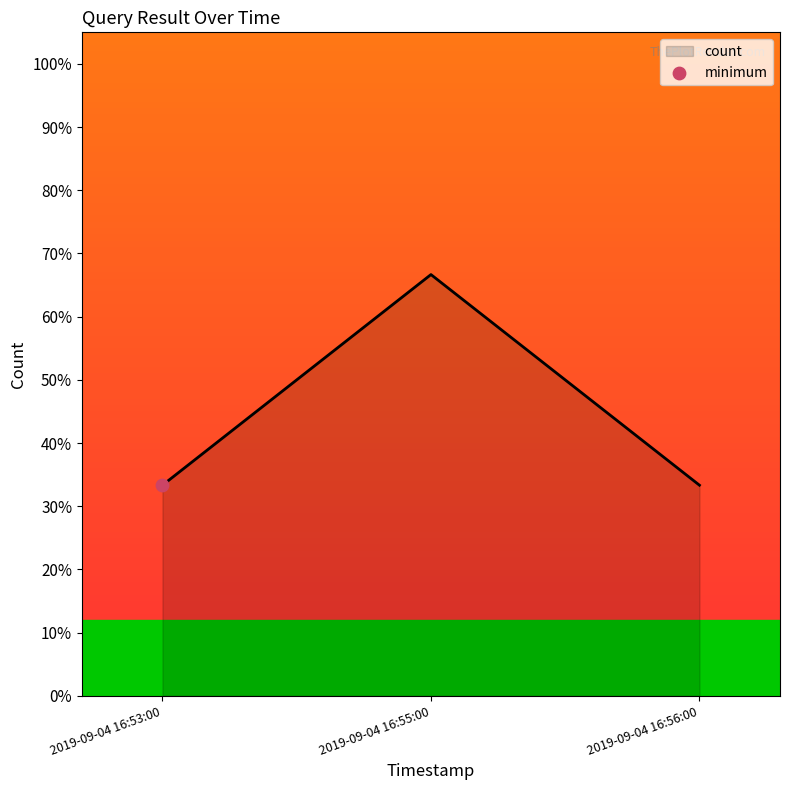

Between 2019-09-04 16:53:00 and 2019-09-04 16:56:00, which is larger?

2019-09-04 16:53:00